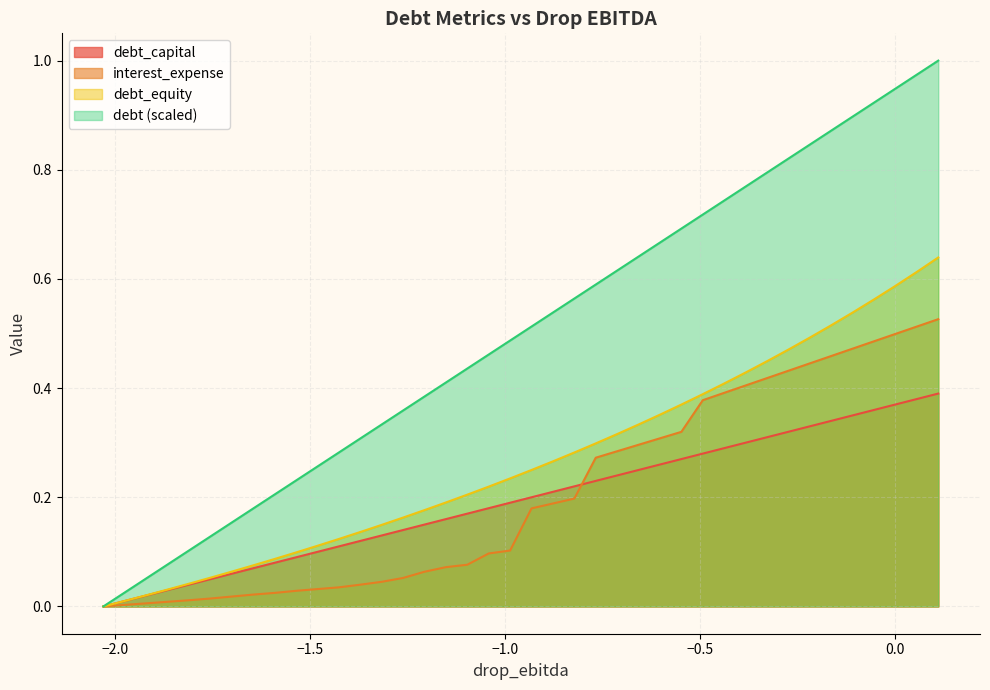

True or false: interest_expense and debt intersect in this chart.

False